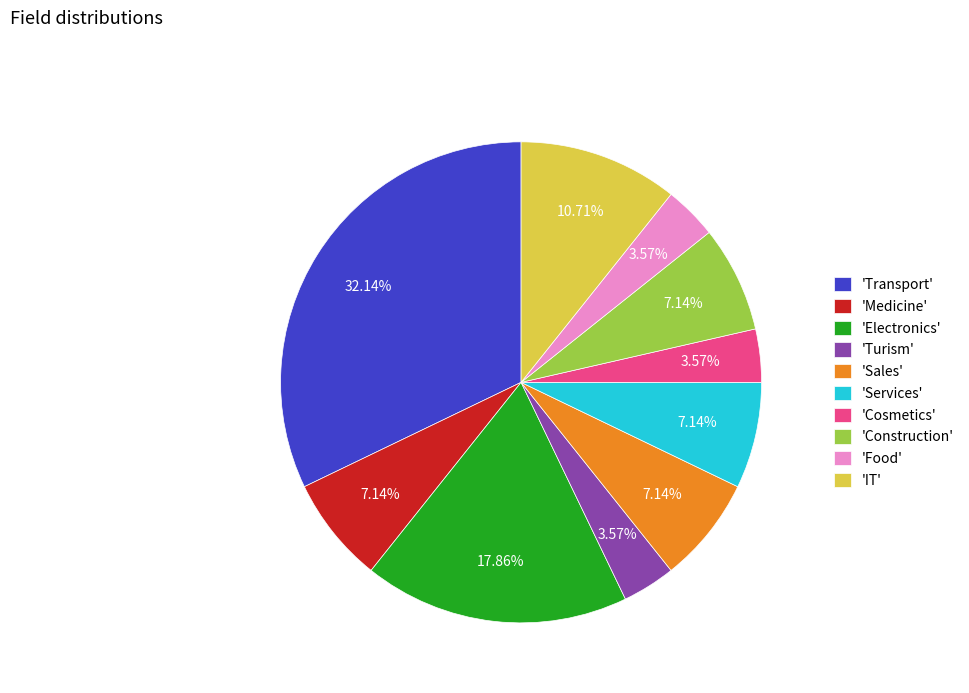

Is there a majority slice in this chart?

No